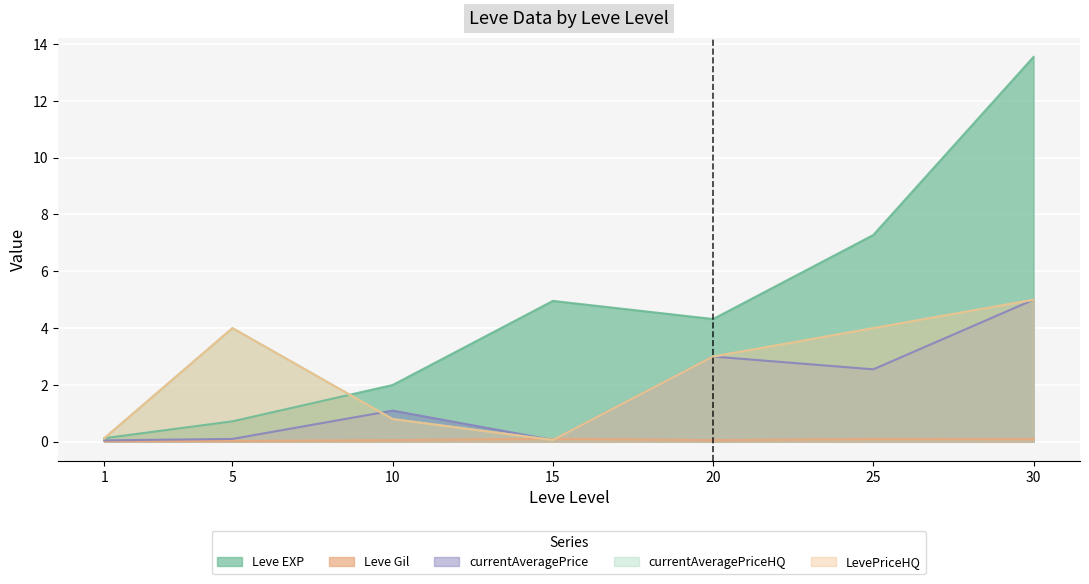

Is the value of currentAveragePriceHQ at 1 greater than the value of Leve EXP at 5?

No